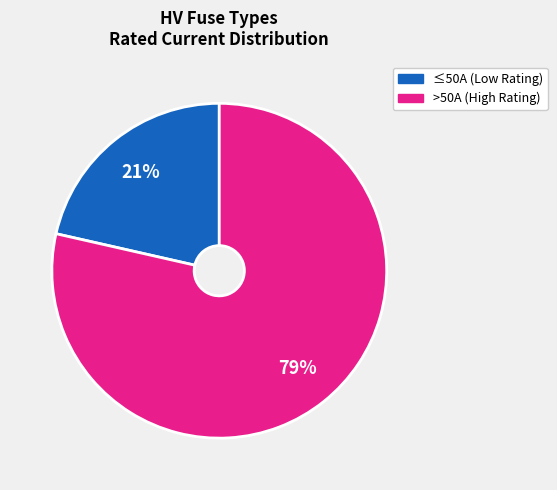

Does any single category account for the majority?

Yes